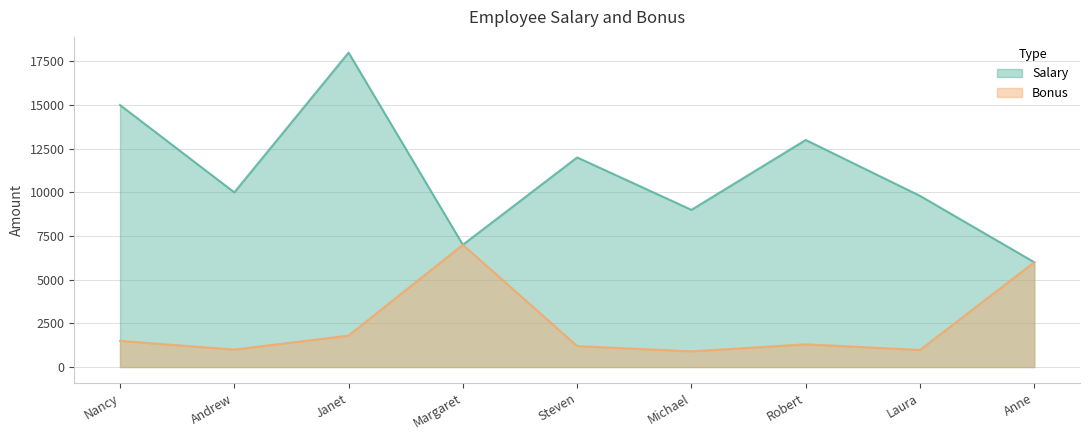

Reading left to right, list all the values displayed in this chart.

Salary: Nancy=15000	Andrew=10000	Janet=18000	Margaret=7000	Steven=12000	Michael=9000	Robert=13000	Laura=9800	Anne=6000
Bonus: Nancy=1500	Andrew=1000	Janet=1800	Margaret=7000	Steven=1200	Michael=900	Robert=1300	Laura=980	Anne=6000